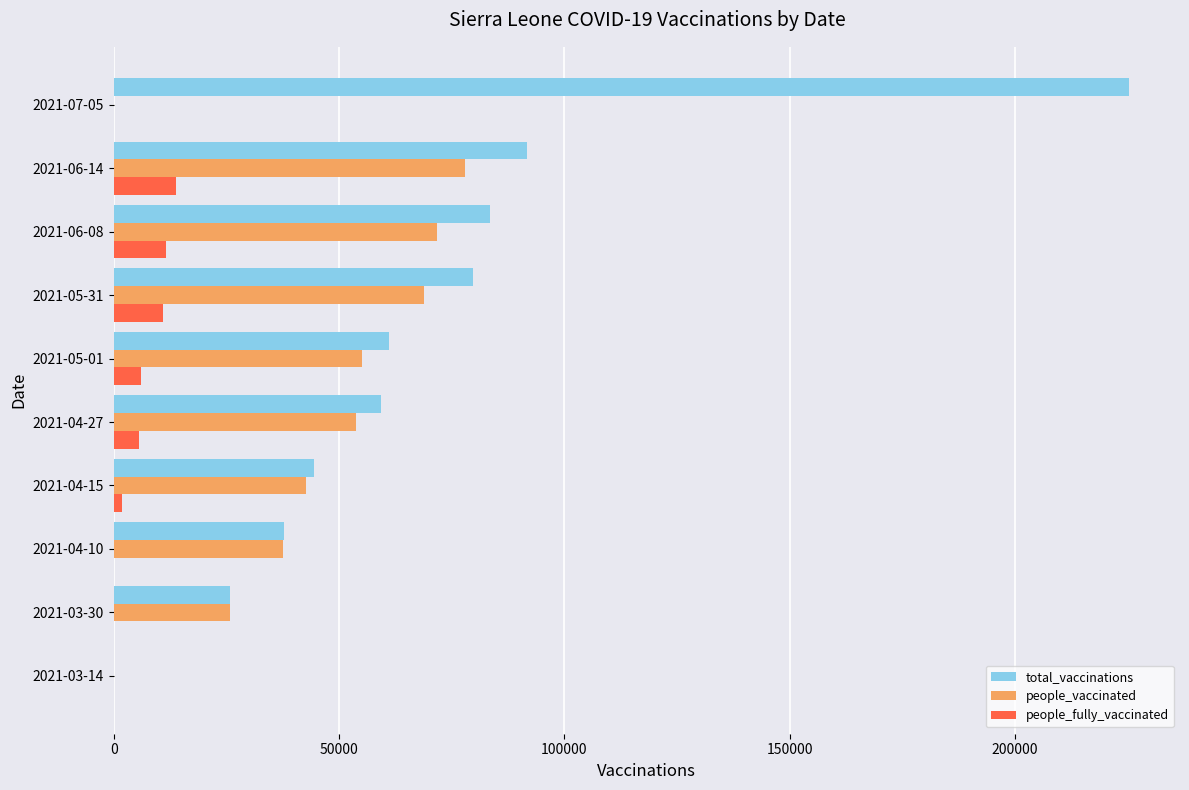

The value of people_vaccinated at 2021-06-08 is 123747. True or false?

False